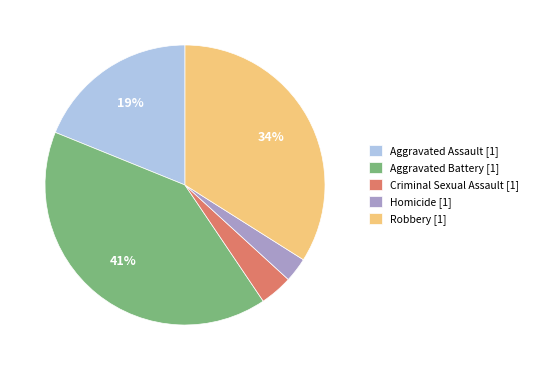

Do Criminal Sexual Assault [1] and Aggravated Assault [1] together represent more than half of the pie?

No